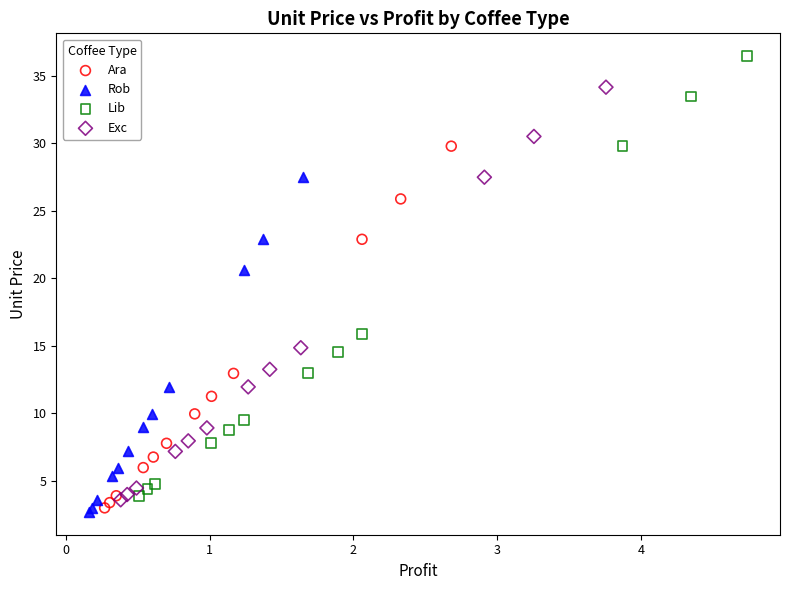

Which series reaches the maximum Y coordinate?

Lib